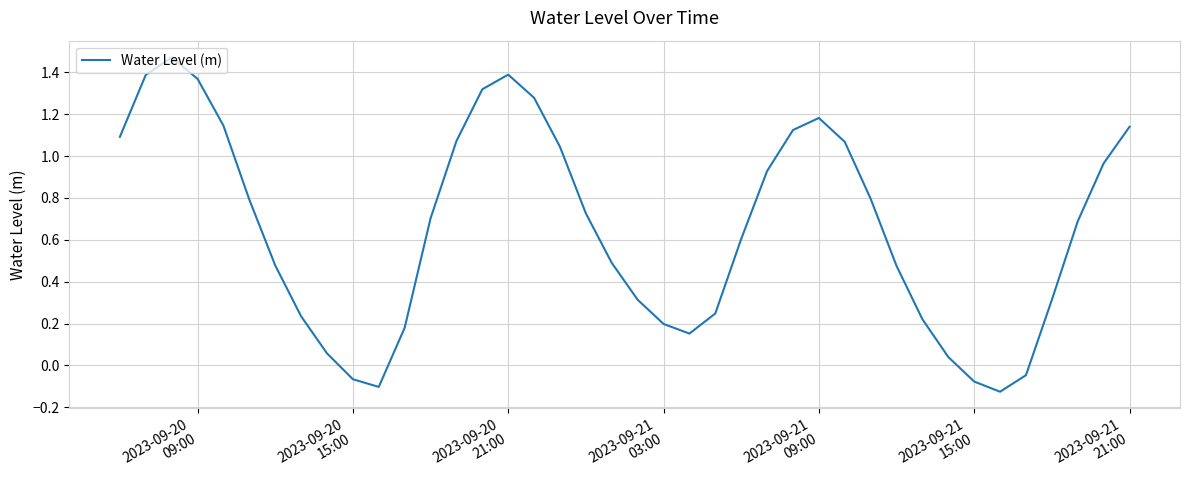

What is the difference between the maximum and minimum values?

1.6